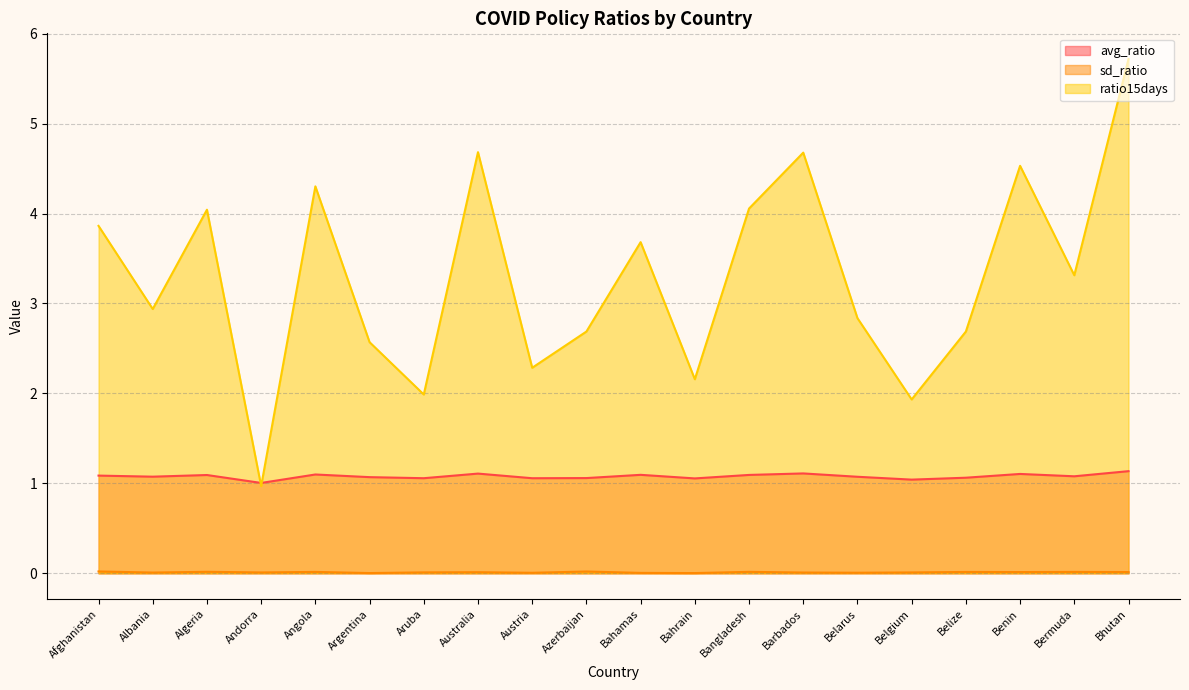

What is the difference between the second highest and second lowest values in the ratio15days series?

2.7